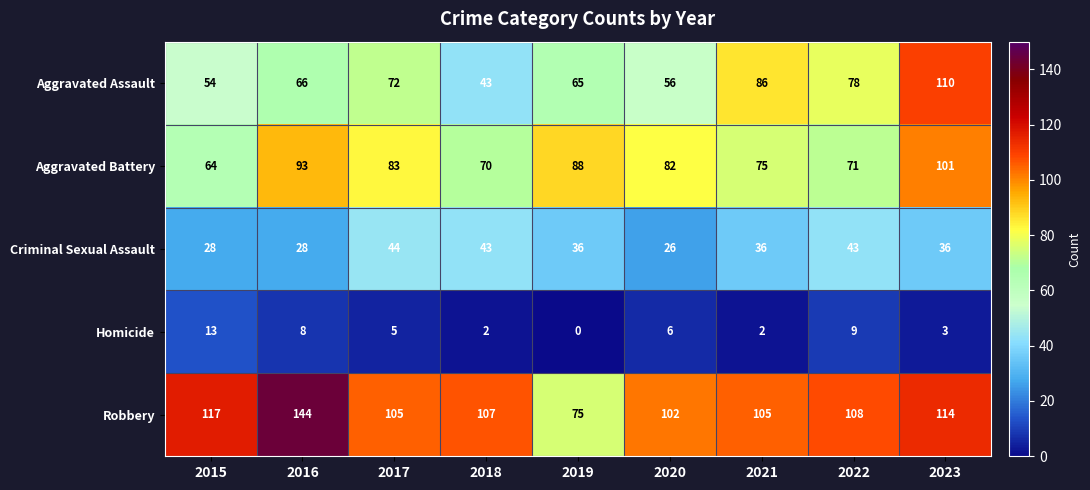

Rank the series by their maximum value, from lowest to highest.

Homicide, Criminal Sexual Assault, Aggravated Battery, Aggravated Assault, Robbery